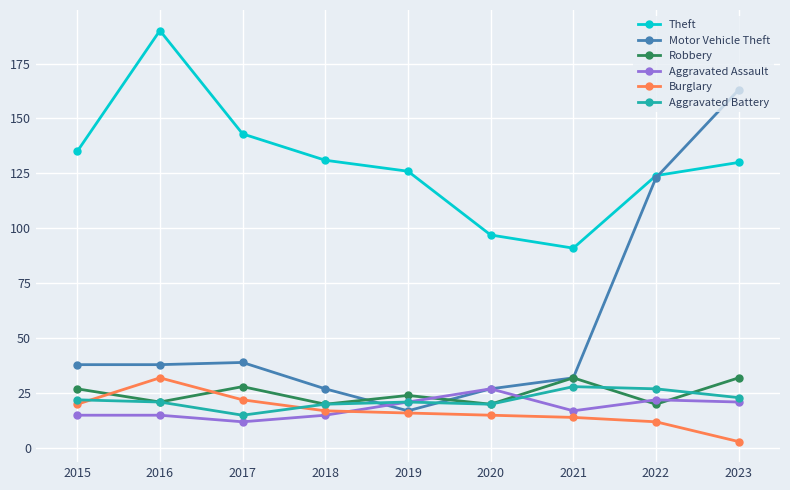

Does the chart display data point markers on the line(s)?

Yes